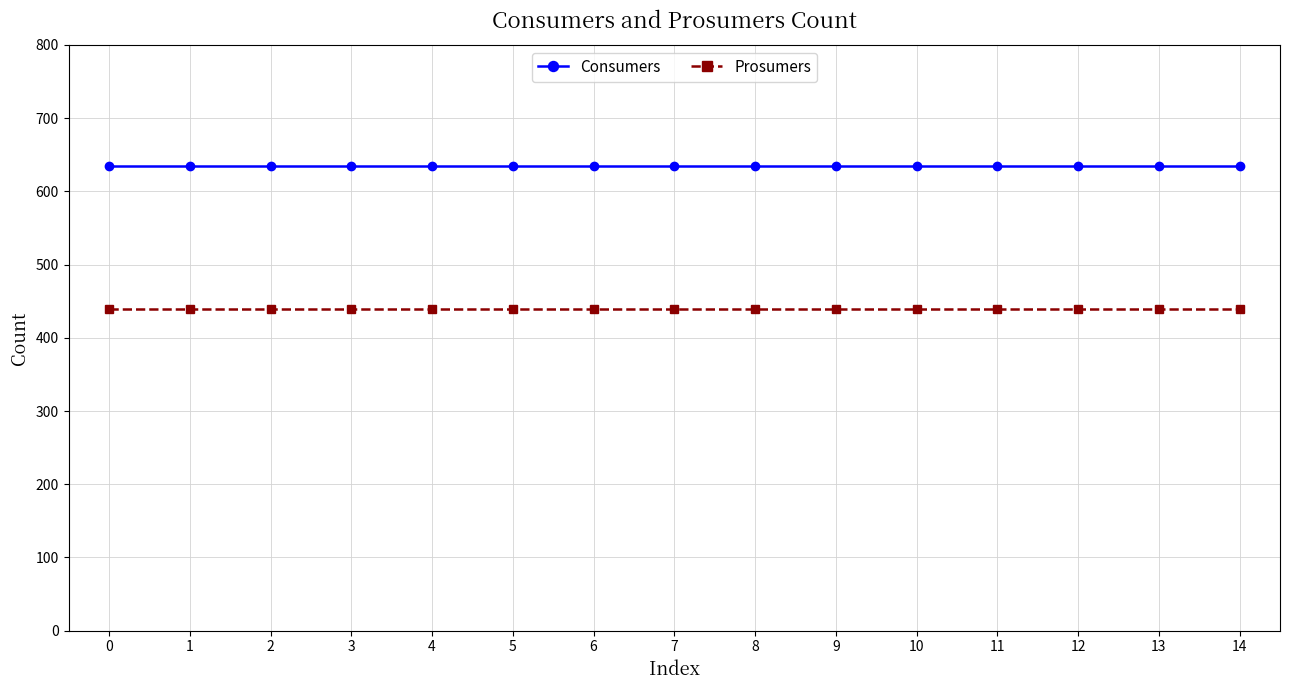

The Prosumers series shows 223 at 12. True or false?

False